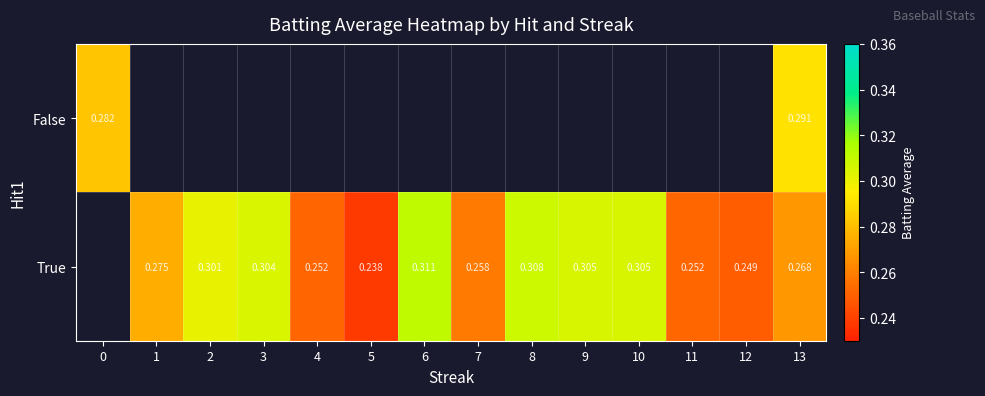

How many data points in True are above 0?

13